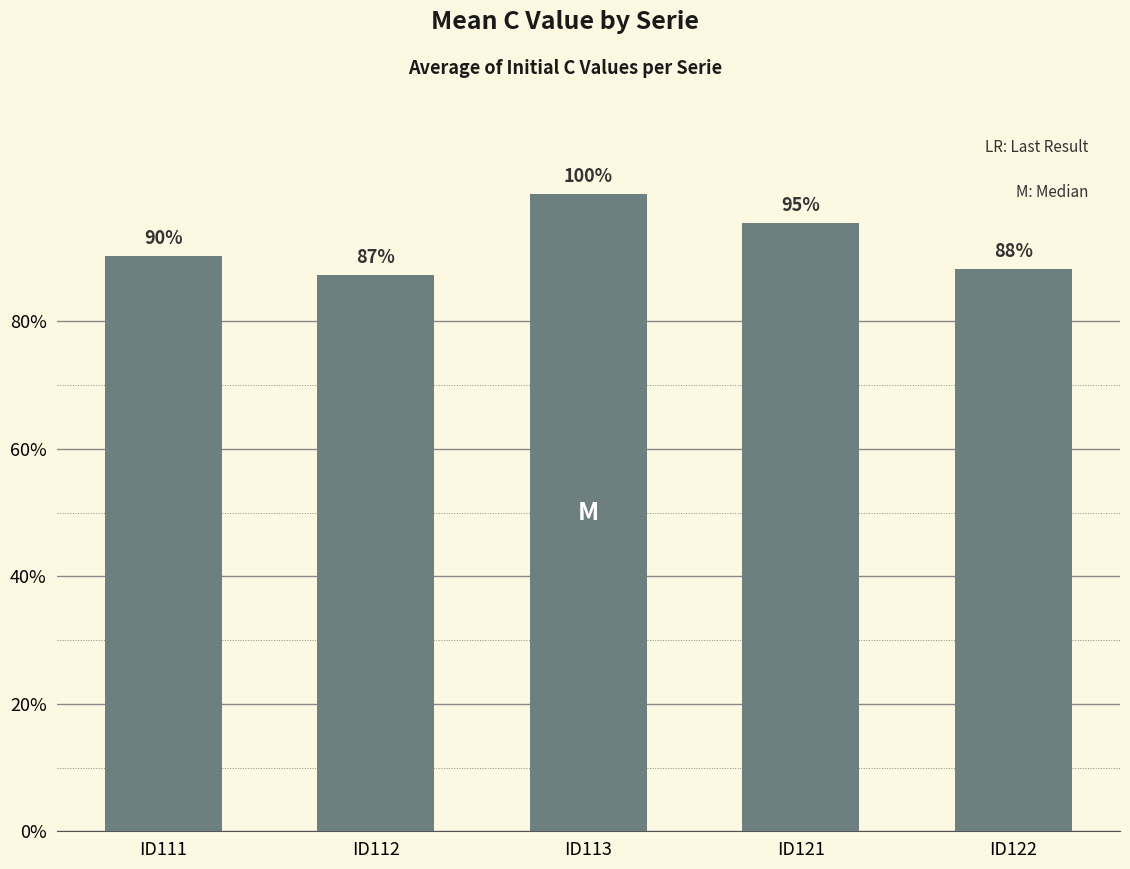

Are the bars horizontal?

No